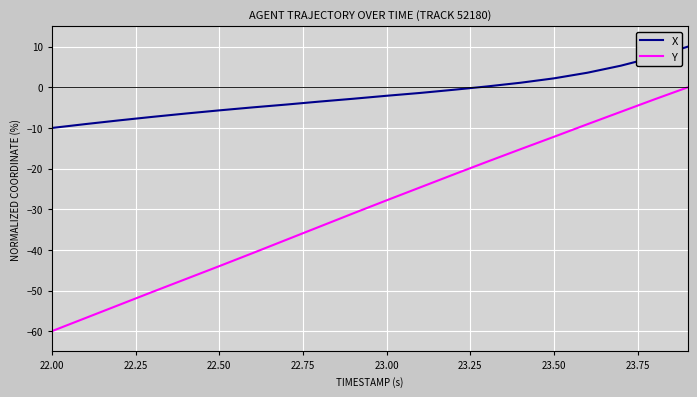

What is the minimum value shown in the chart?

-60.0